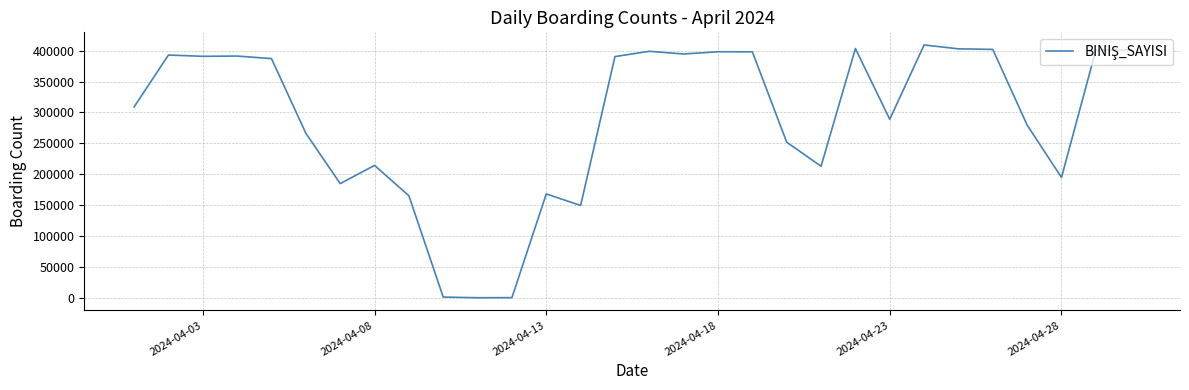

What is the difference between the maximum and minimum values?

408449